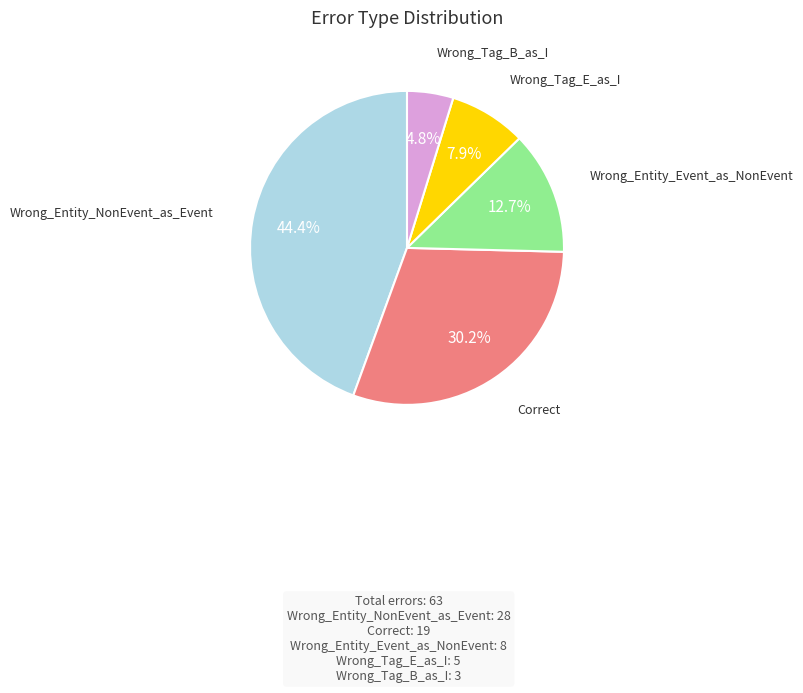

Count the number of slices in the pie.

5